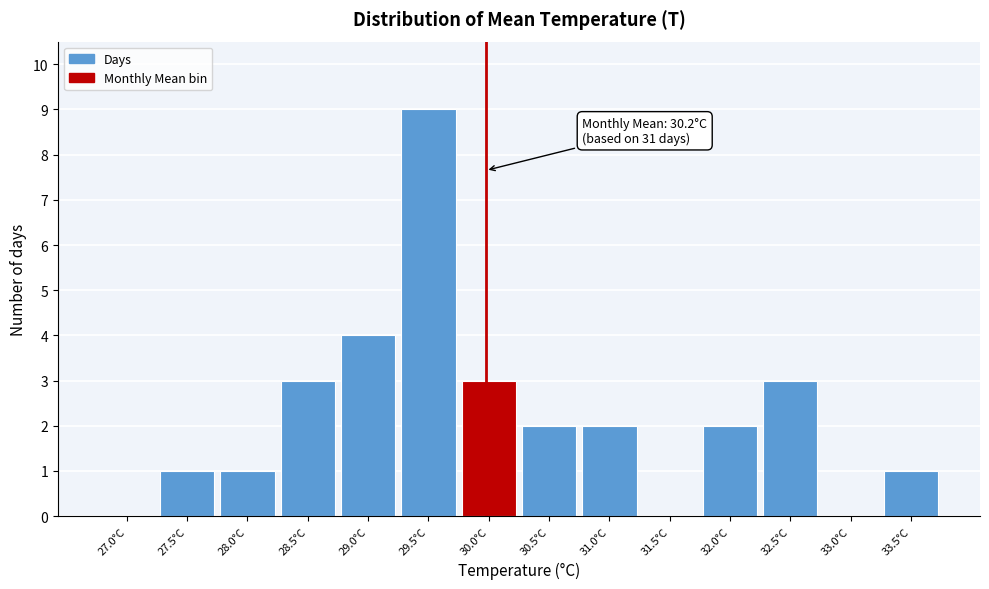

Reading left to right, extract all data points from this chart.

27.0°C=0	27.5°C=1	28.0°C=1	28.5°C=3	29.0°C=4	29.5°C=9	30.0°C=3	30.5°C=2	31.0°C=2	31.5°C=0	32.0°C=2	32.5°C=3	33.0°C=0	33.5°C=1